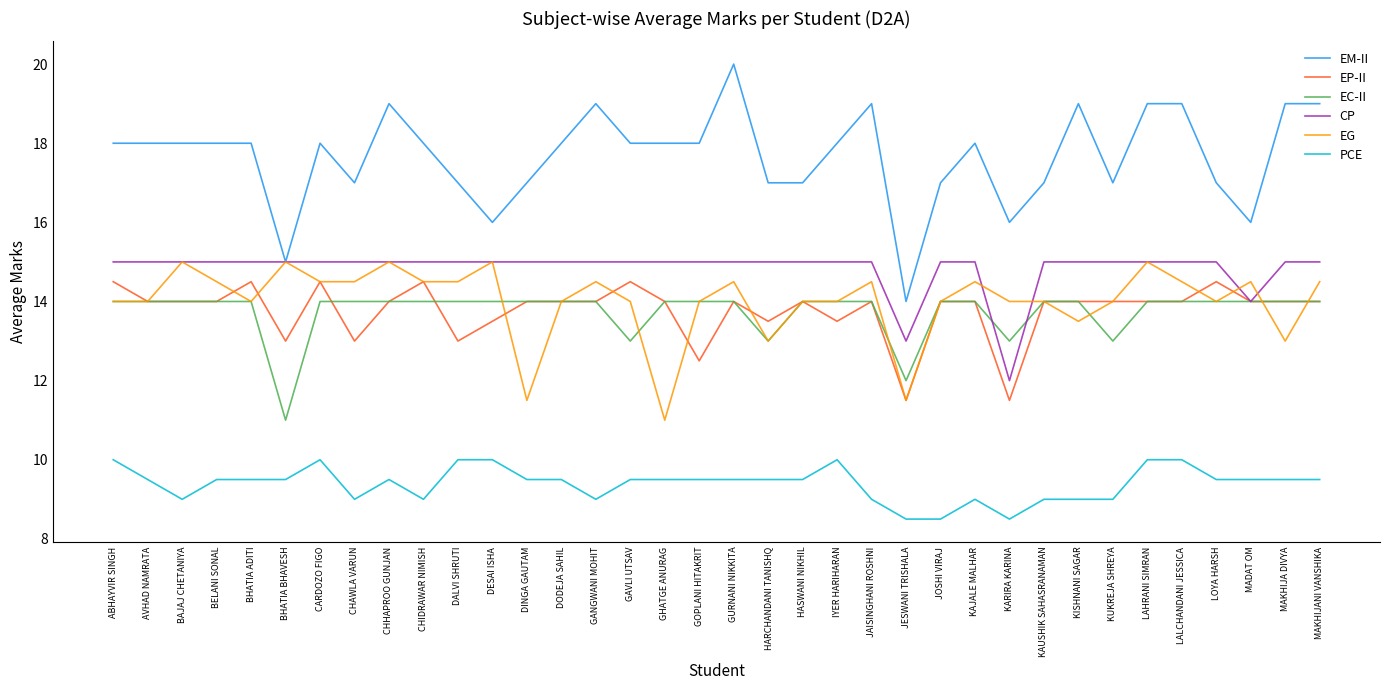

Which series changed the most between DODEJA SAHIL and GURNANI NIKKITA?

EM-II